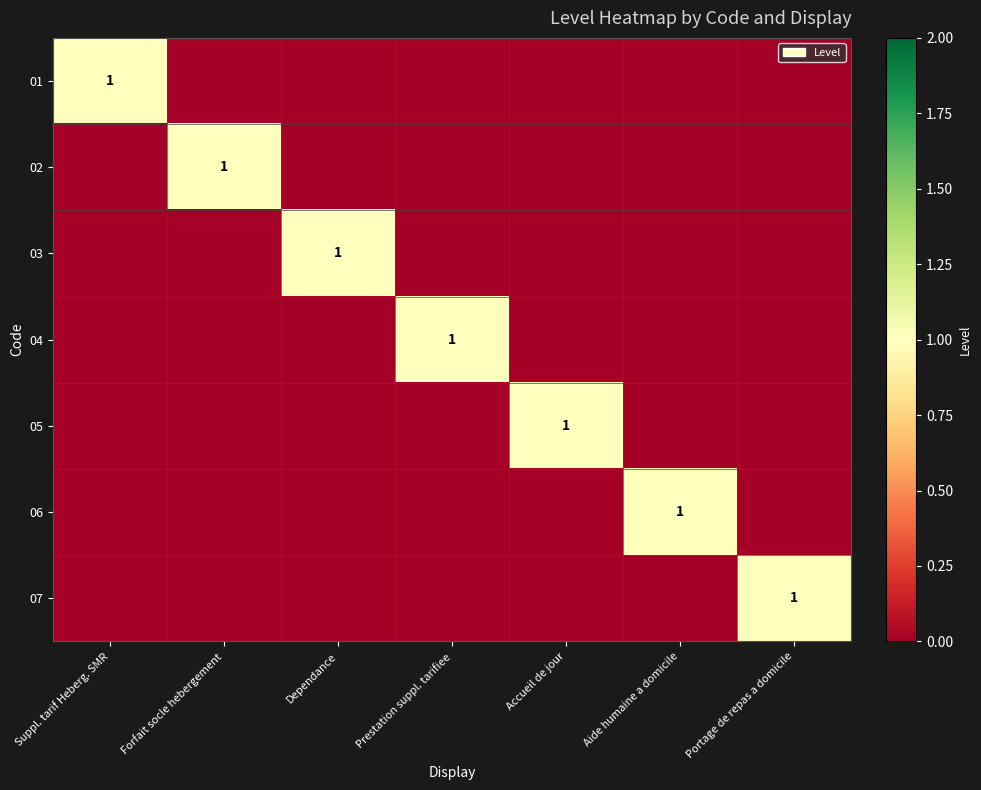

True or false: 01 has a value of 2 at Suppl. tarif Heberg. SMR.

False